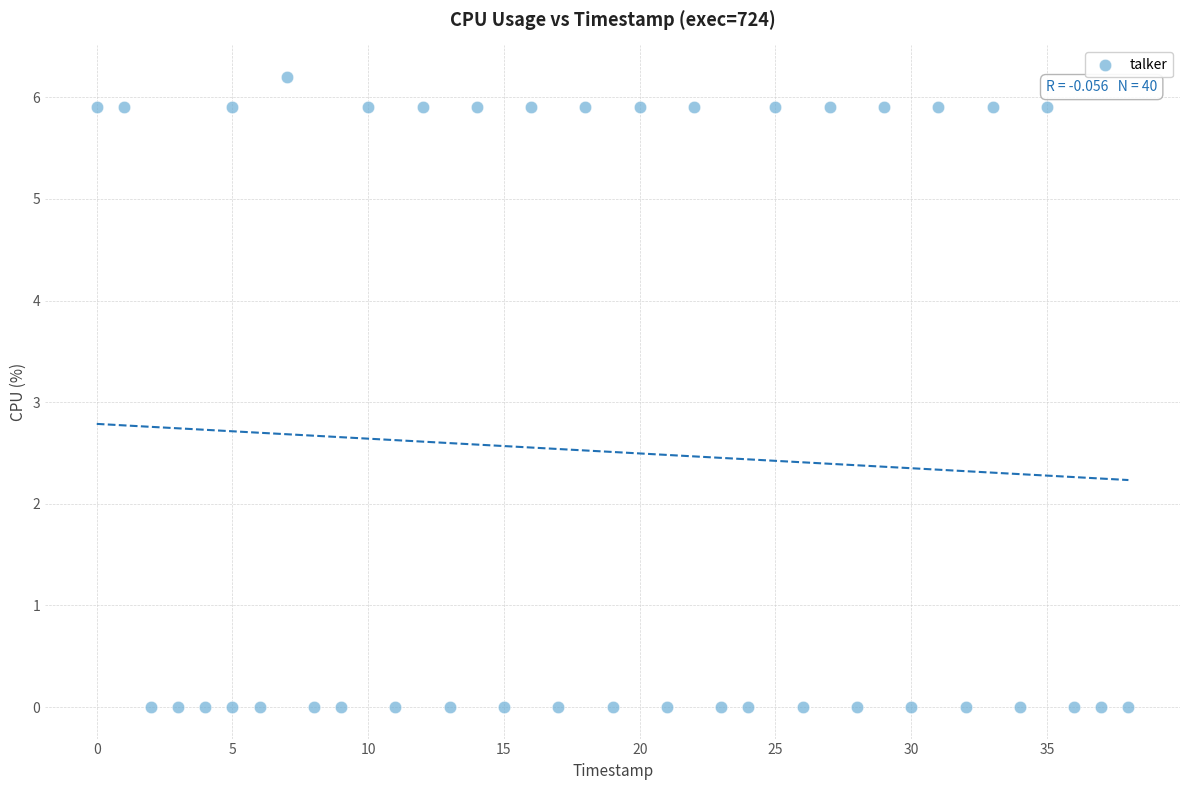

What is the range of Y values (max minus min)?

6.2